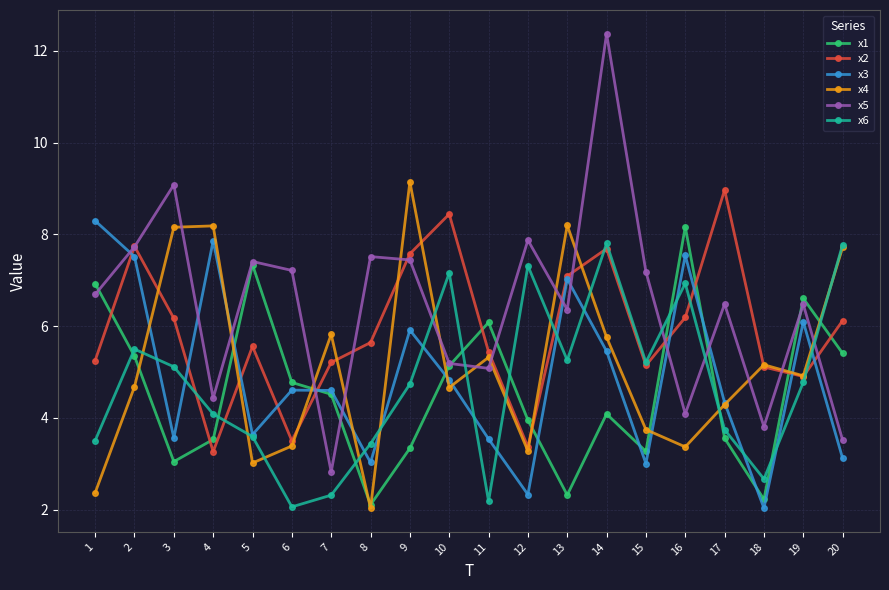

True or false: x4 has more than 1 points higher than both neighbors.

True